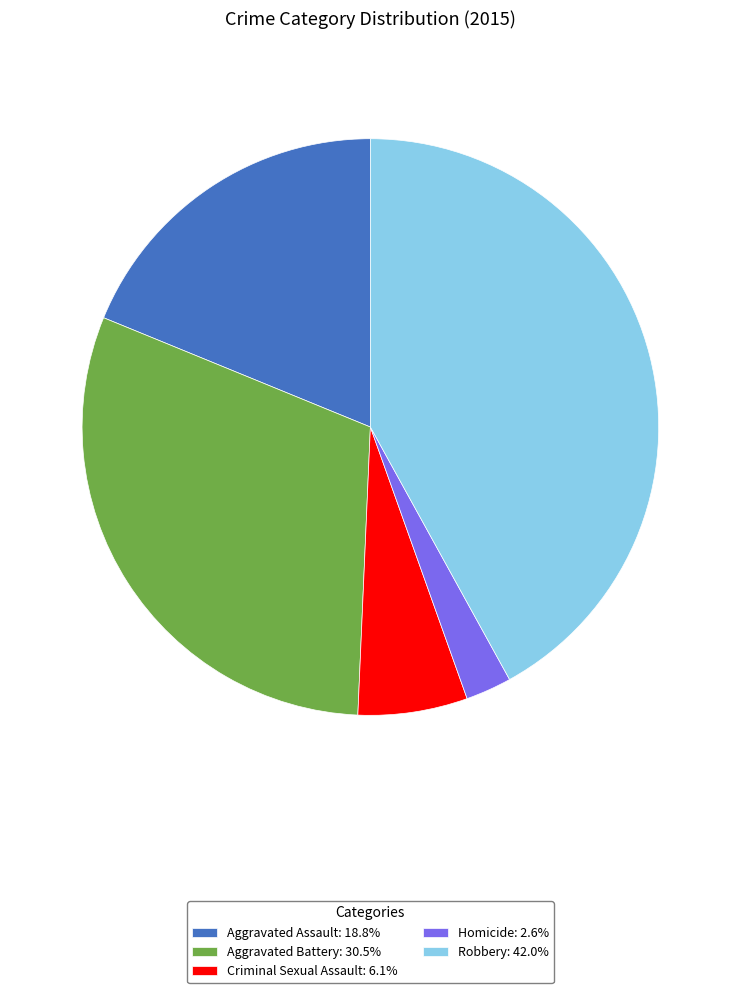

Do Robbery: 42.0% and Homicide: 2.6% together represent more than half of the pie?

No